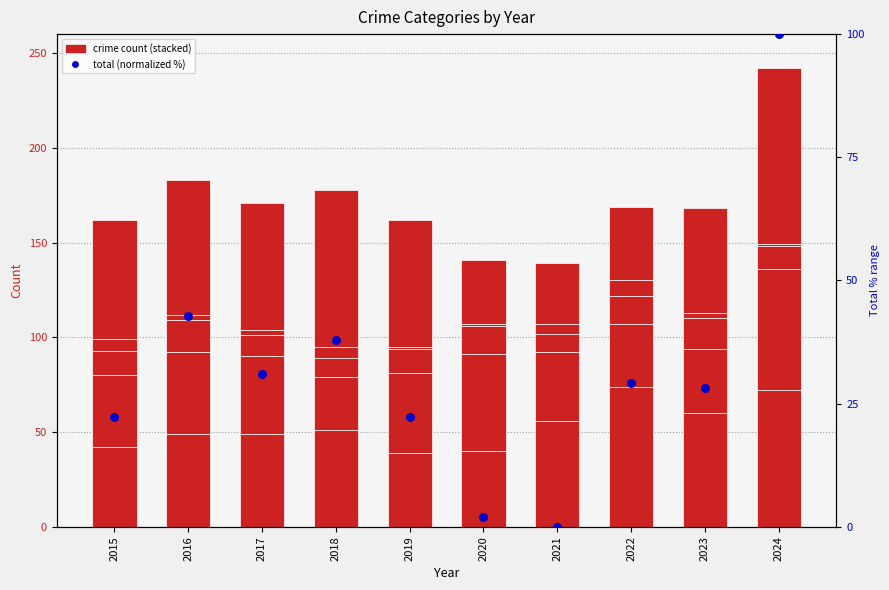

At how many categories does at least one series exceed 68?

4